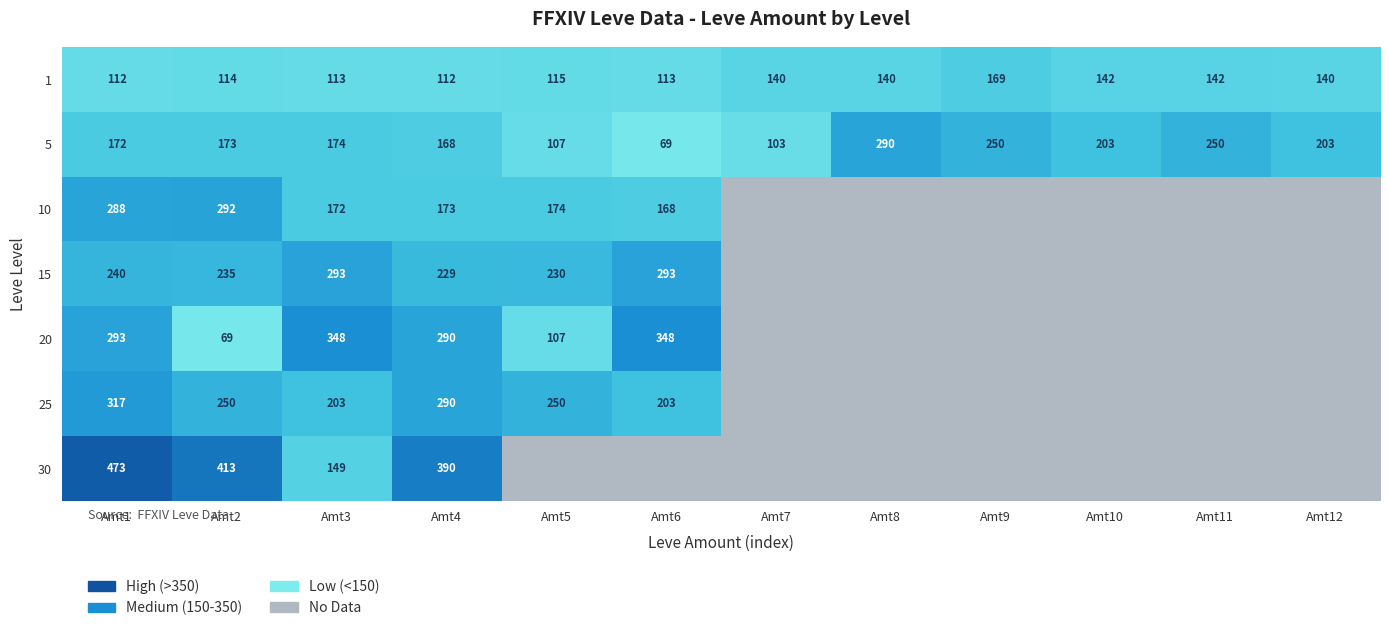

What is the highest value of the 5 series?

290